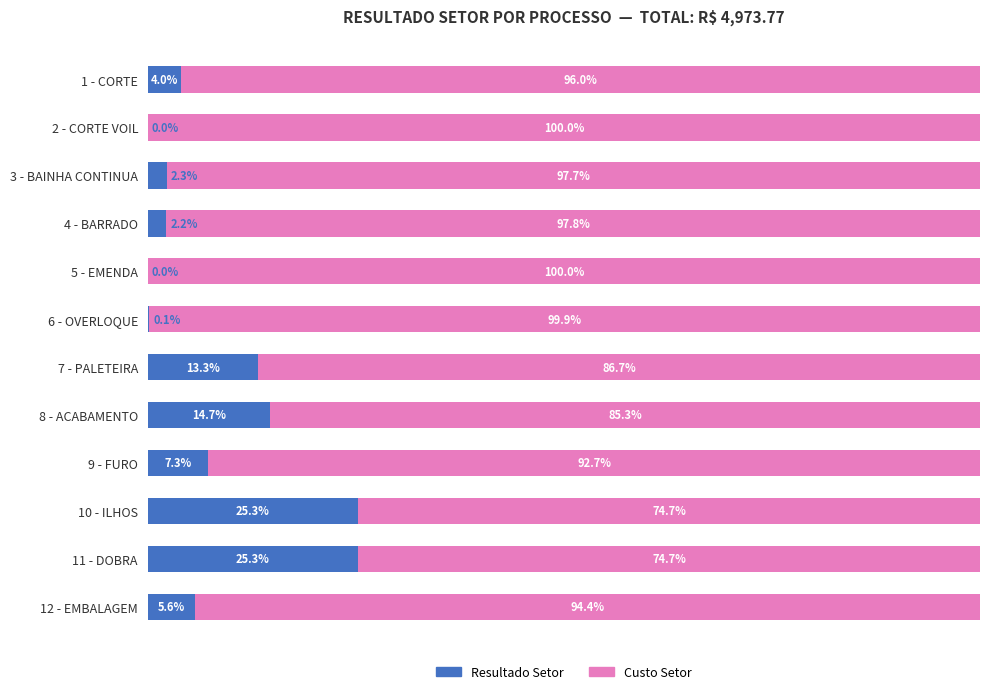

At which label is Resultado Setor closest to 12?

7 - PALETEIRA